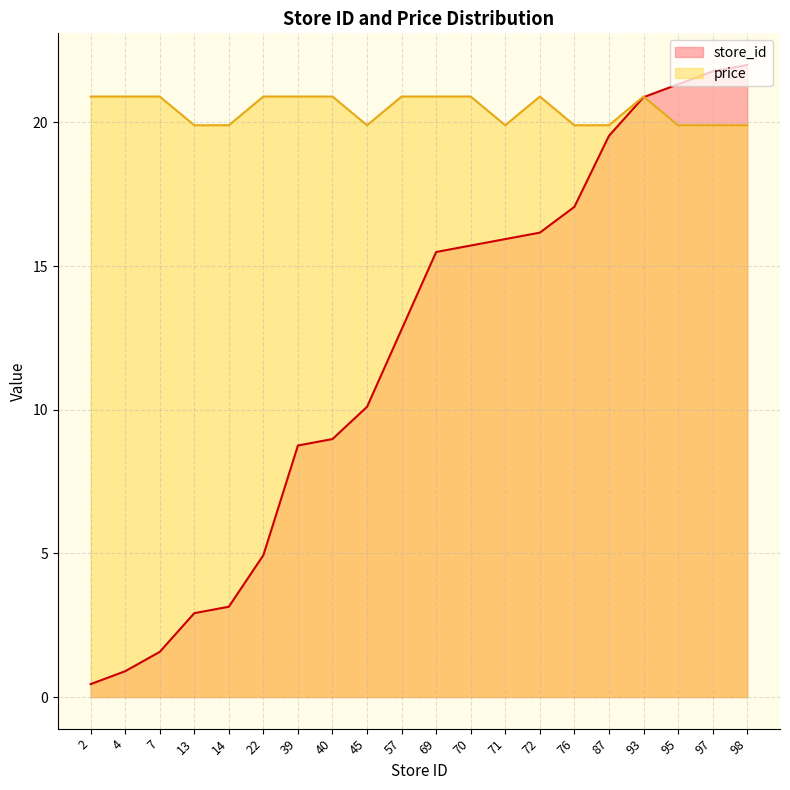

What are all the series names shown in the legend?

store_id, price